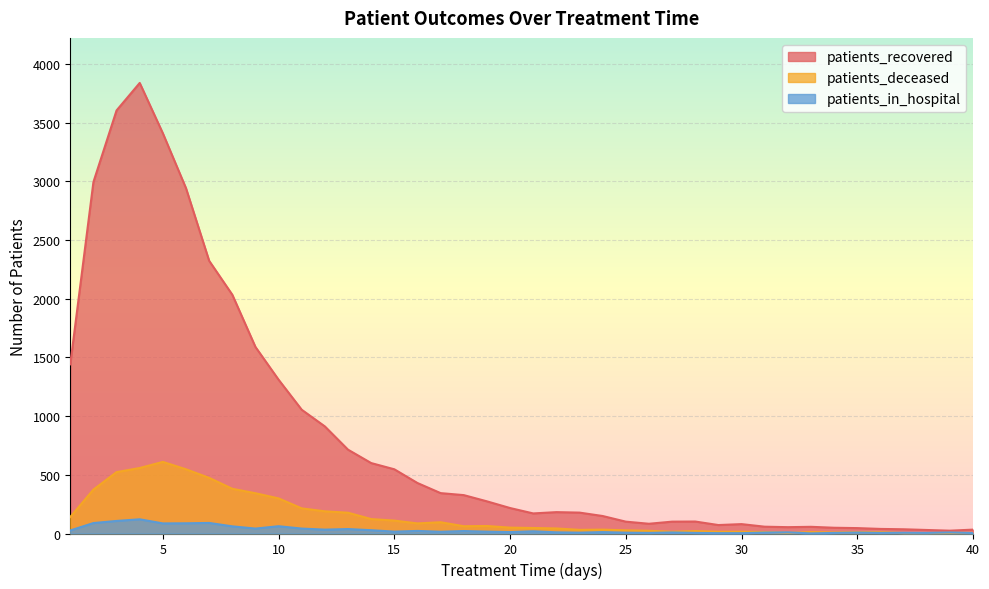

What is the value of the patients_deceased point at the 17th from the left?

96